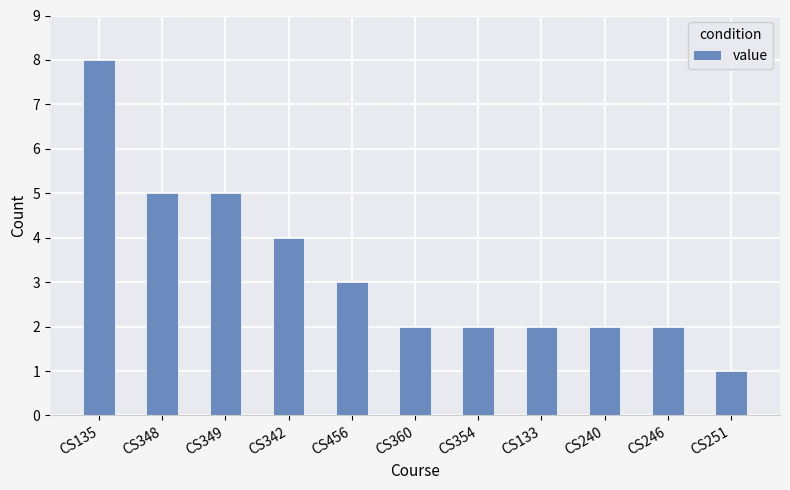

What is the difference between the maximum and second lowest values?

6